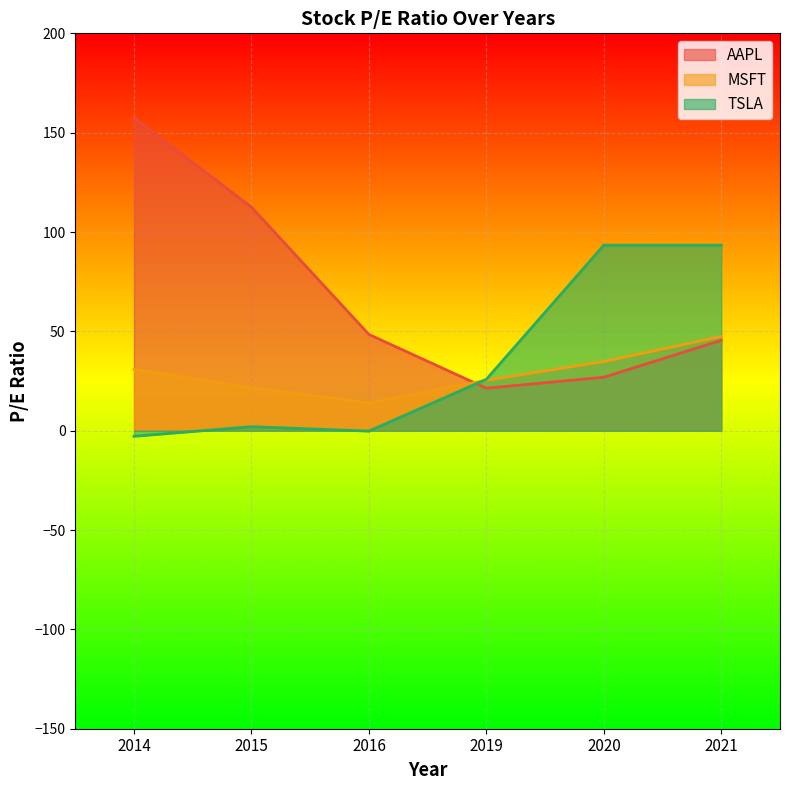

What is the total value across all series at 2016?

62.2